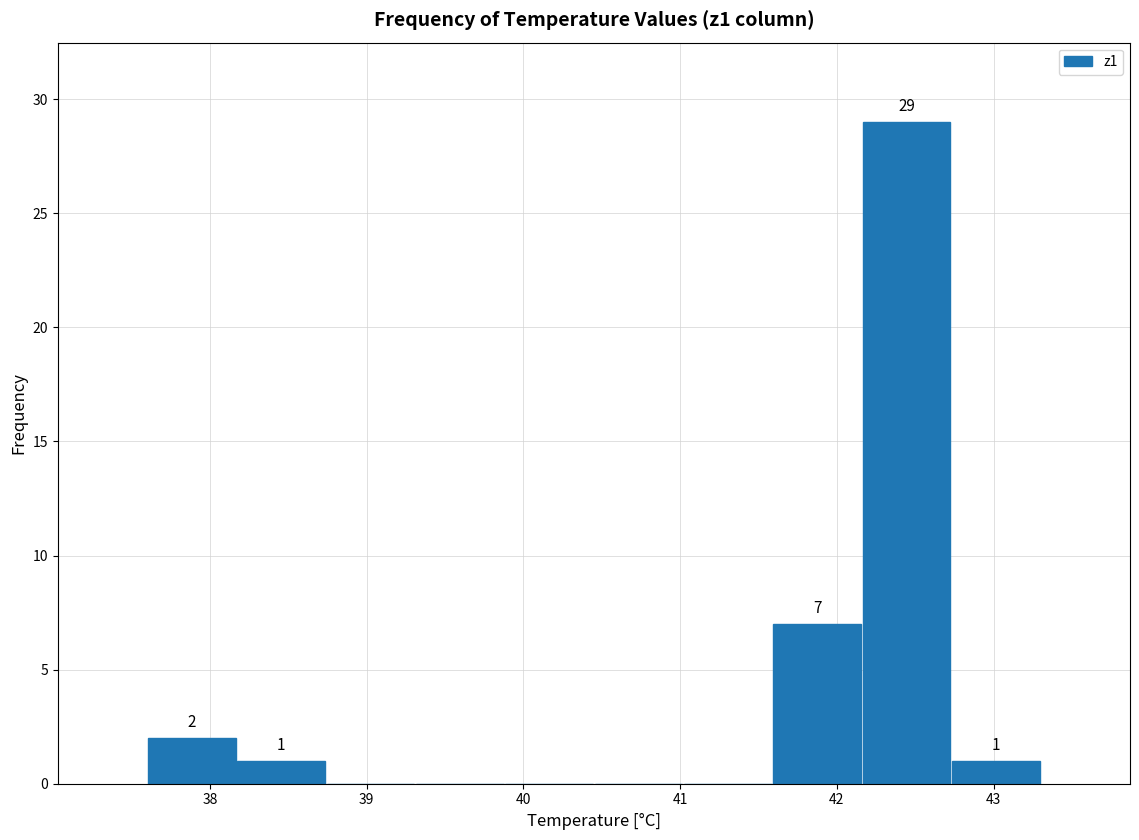

Which range on the x-axis has the tallest bar?

42.16 to 42.73